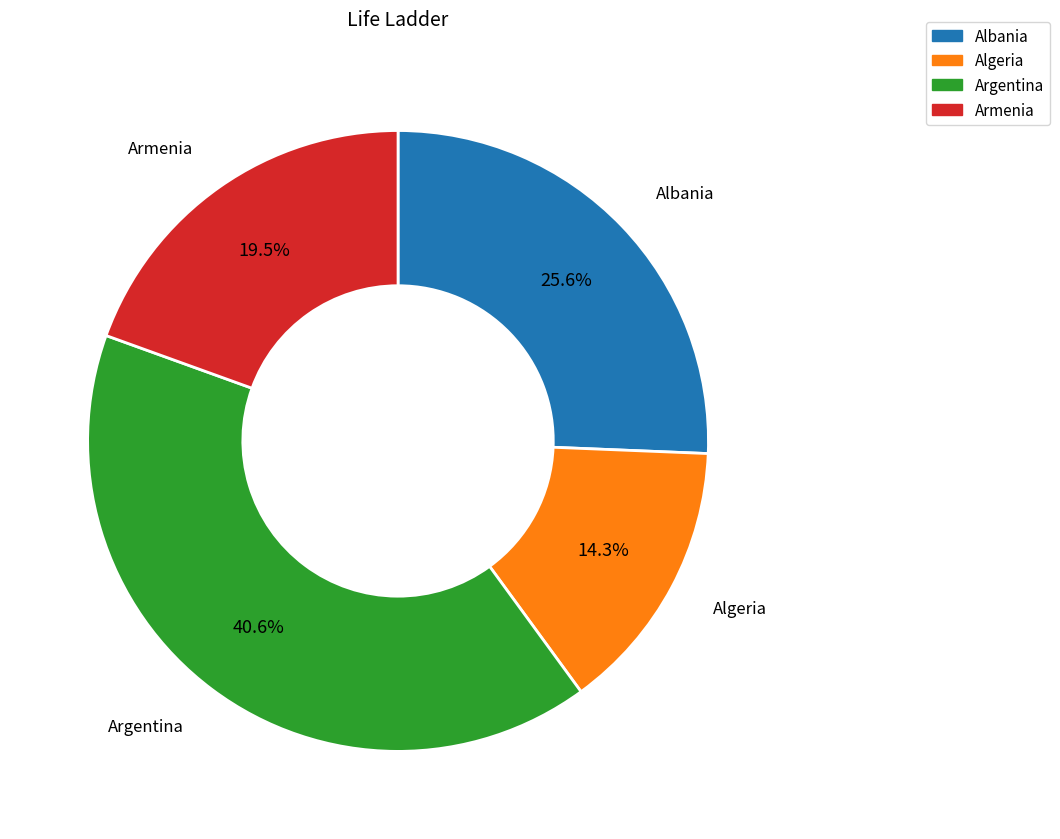

Does any single category account for the majority?

No